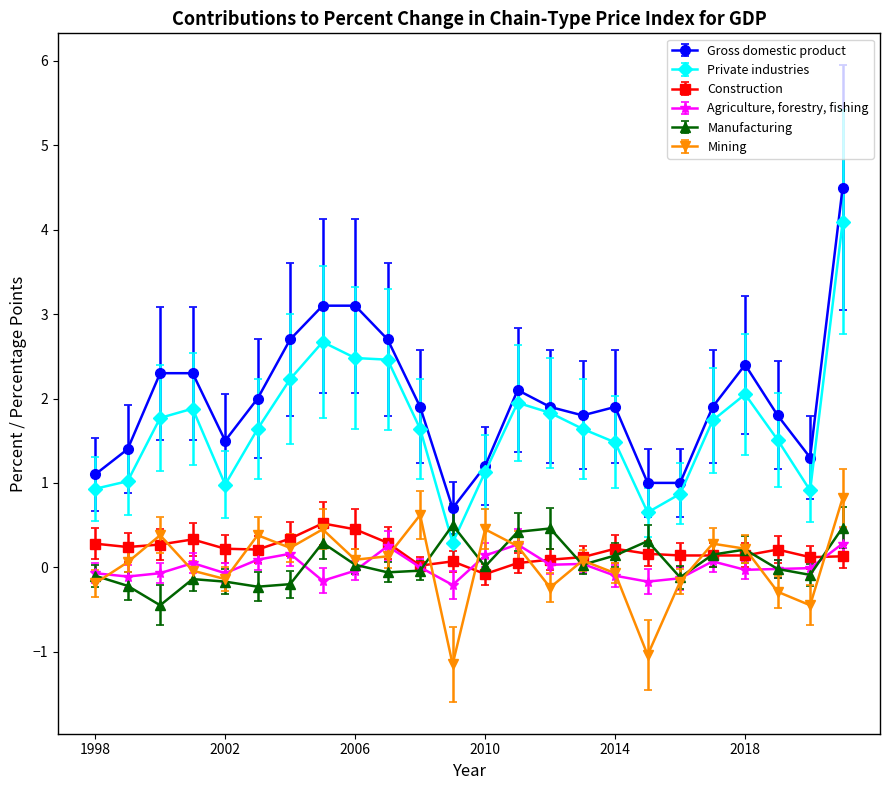

Rank the series by their maximum value, from lowest to highest.

Agriculture, forestry, fishing, Manufacturing, Construction, Mining, Private industries, Gross domestic product